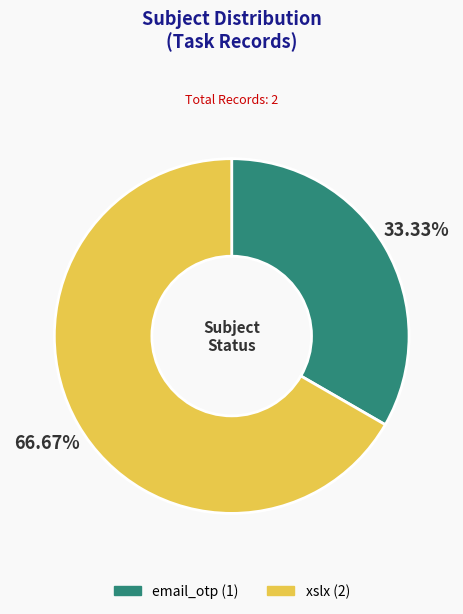

Rank the categories by value from lowest to highest.

email_otp, xslx